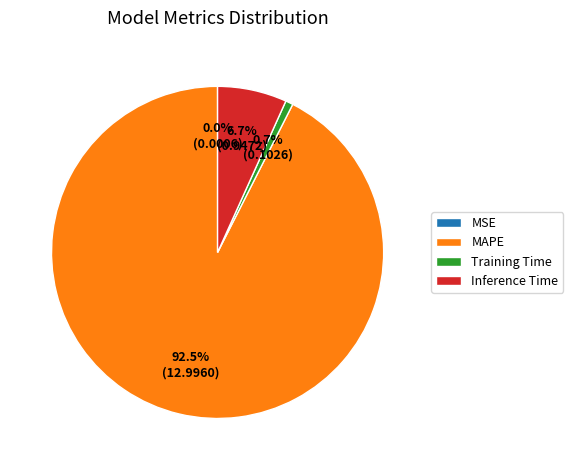

To the nearest percent, what percentage of the pie is Training Time?

1%